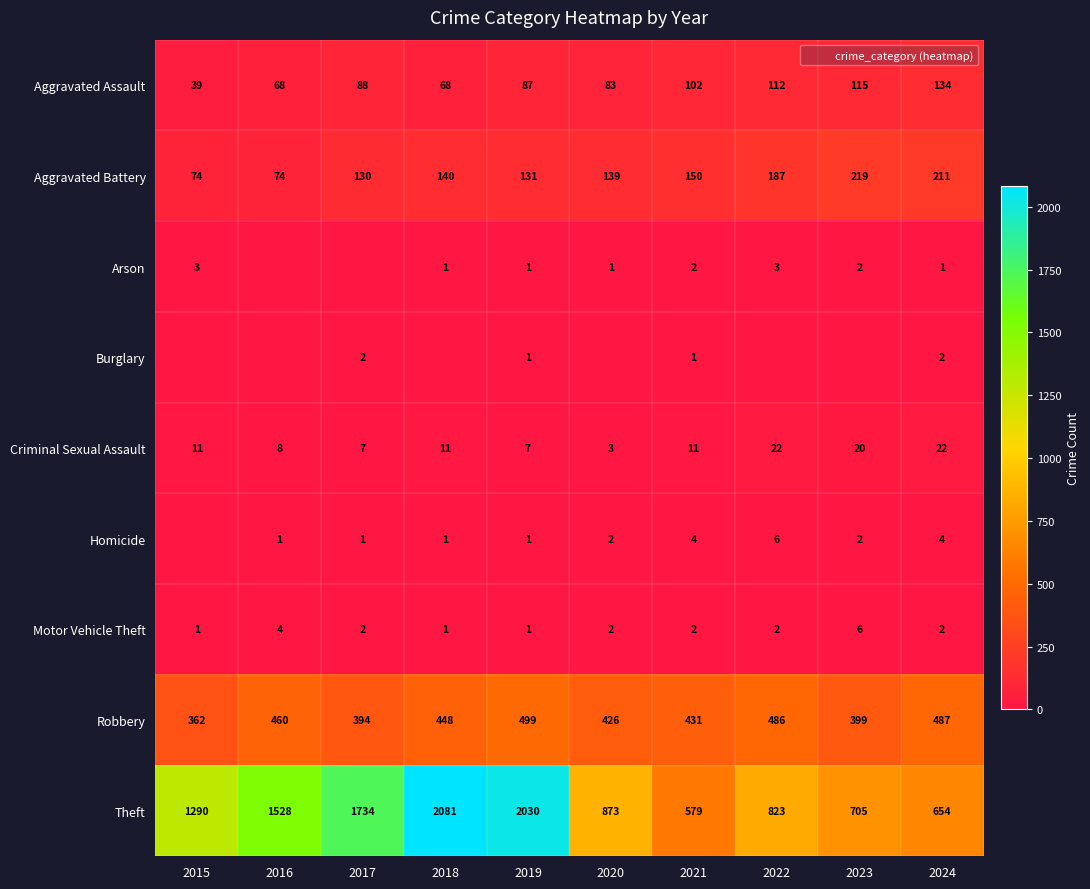

The Criminal Sexual Assault series shows 7 at 2019. True or false?

True